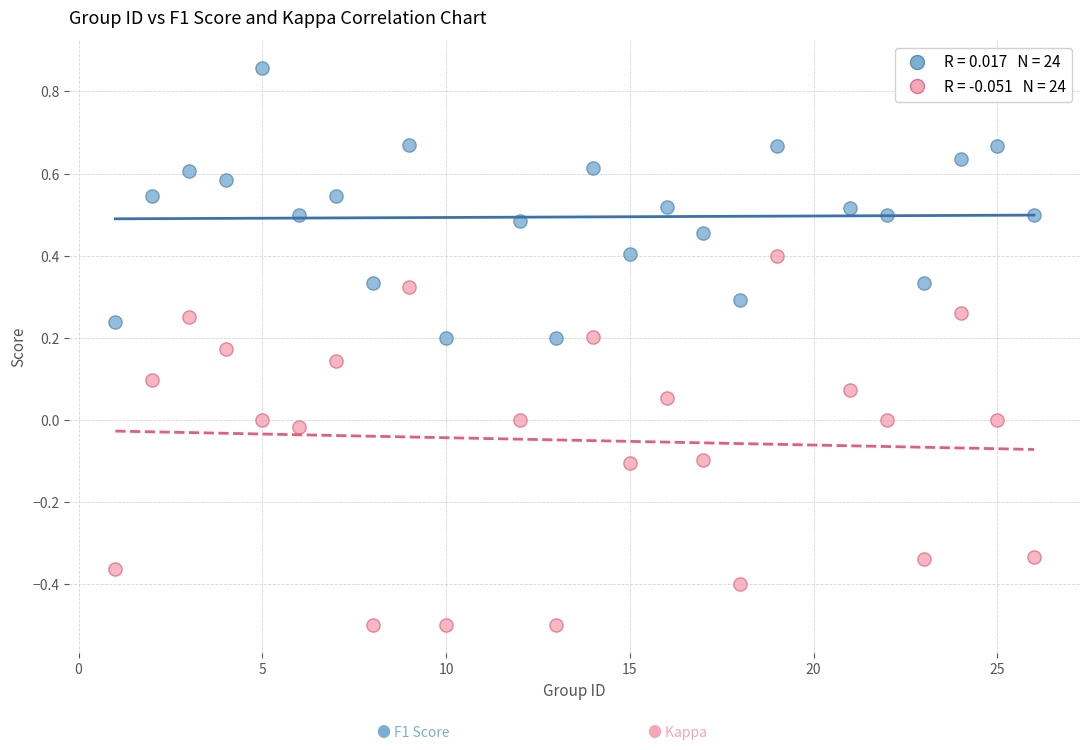

Across all data points, what is the range of X values (max minus min)?

25.0